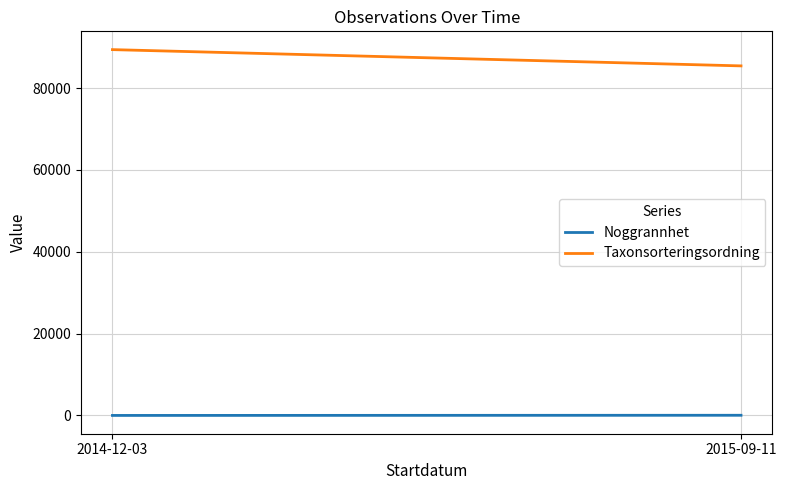

Reading left to right, extract all data points from this chart.

Noggrannhet: 2014-12-03=10.0	2015-09-11=50.0
Taxonsorteringsordning: 2014-12-03=89410.0	2015-09-11=85434.7